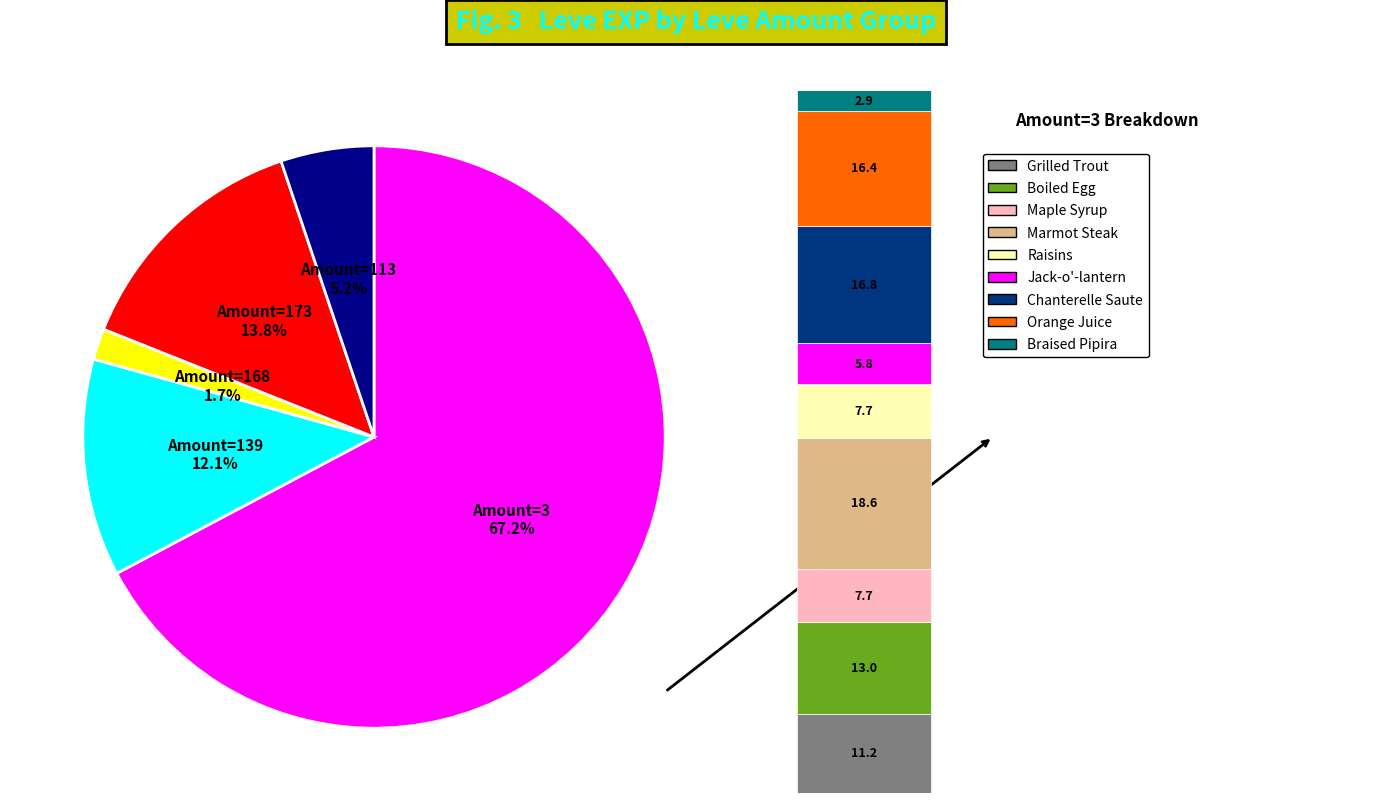

Does Marmot Steak account for over 50% of the chart?

No